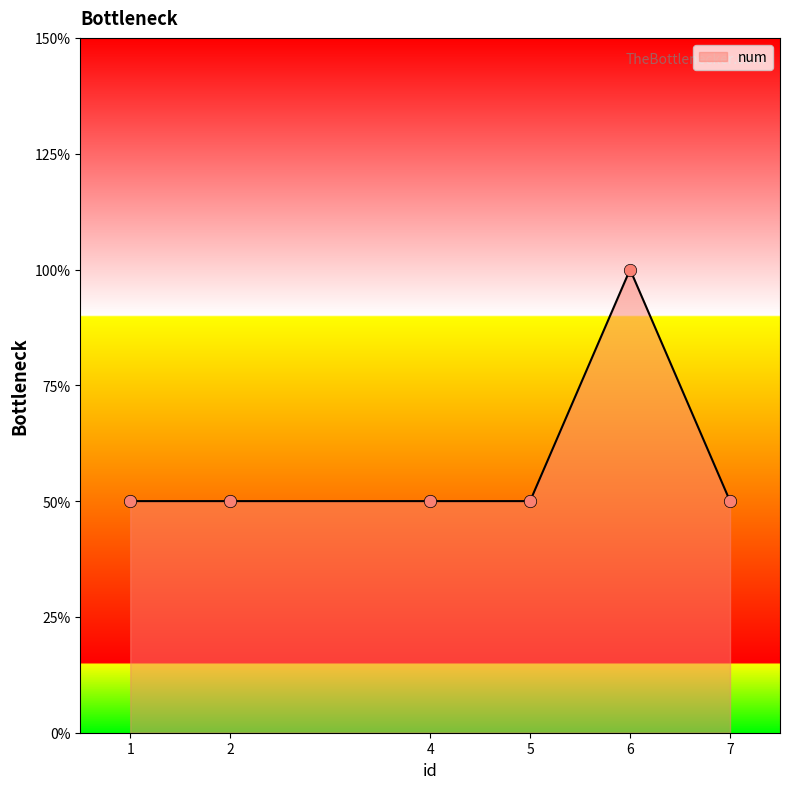

Which has a higher value, 6 or 5?

6